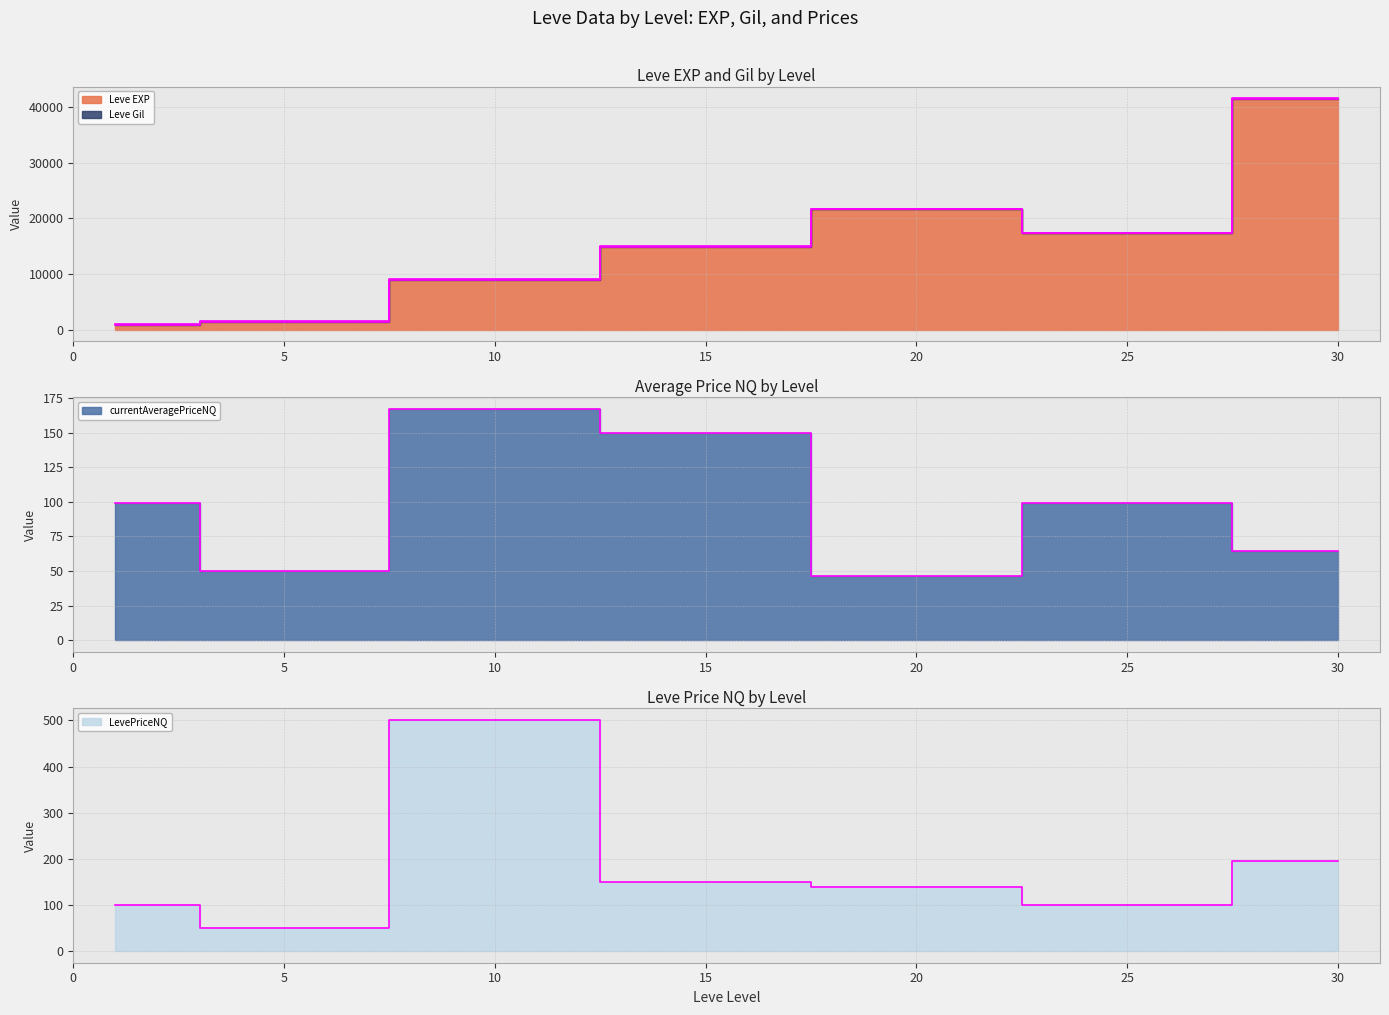

Reading left to right, list all the values displayed in this chart.

Leve EXP: 800.0	1420.0	8930.0	14920.0	21600.0	17310.0	41410.0
currentAveragePriceNQ: 99.5	50.1	167.1	150.0	46.5	99.0	64.9
LevePriceNQ: 99.5	50.1	501.4	150.0	139.5	99.0	194.6